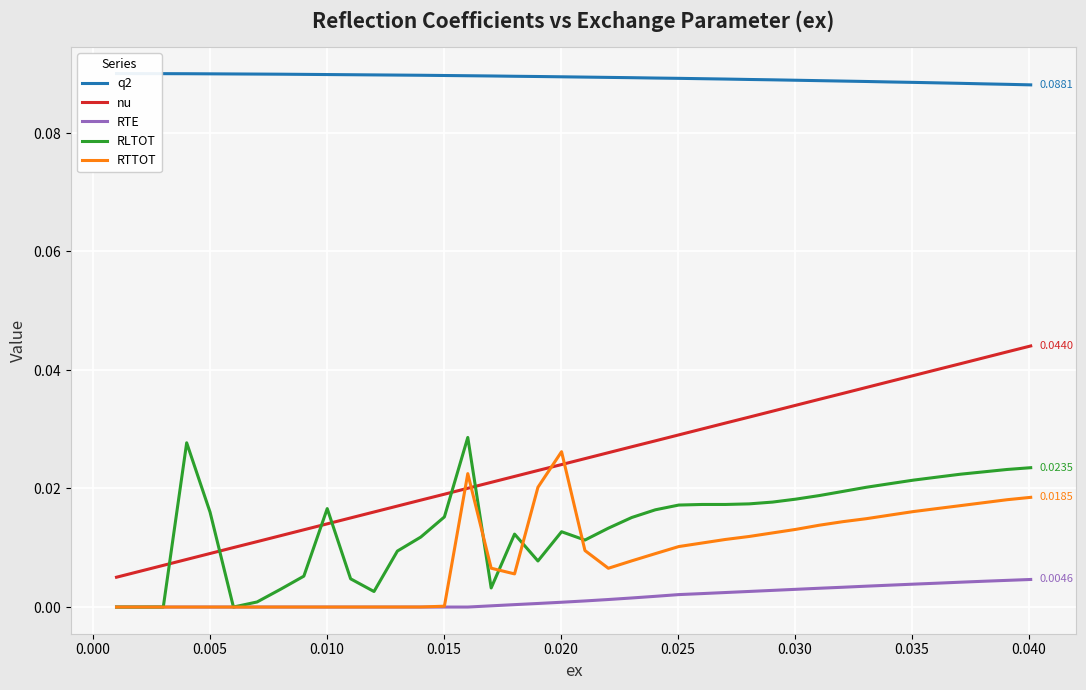

What is the sum of all q2 values?

3.6